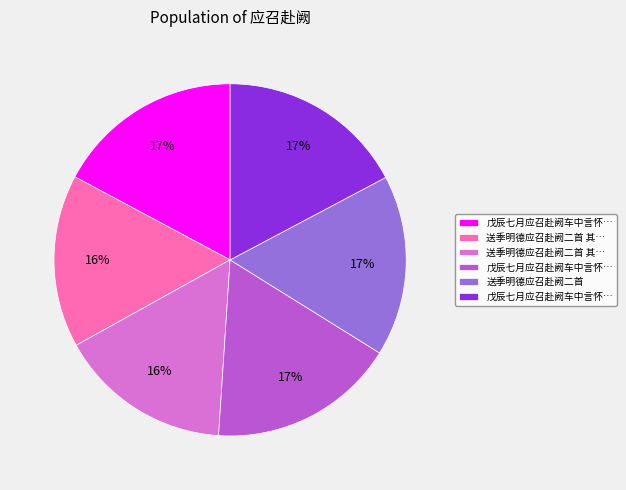

To the nearest percent, what is the difference between the largest and smallest slice percentages?

1%